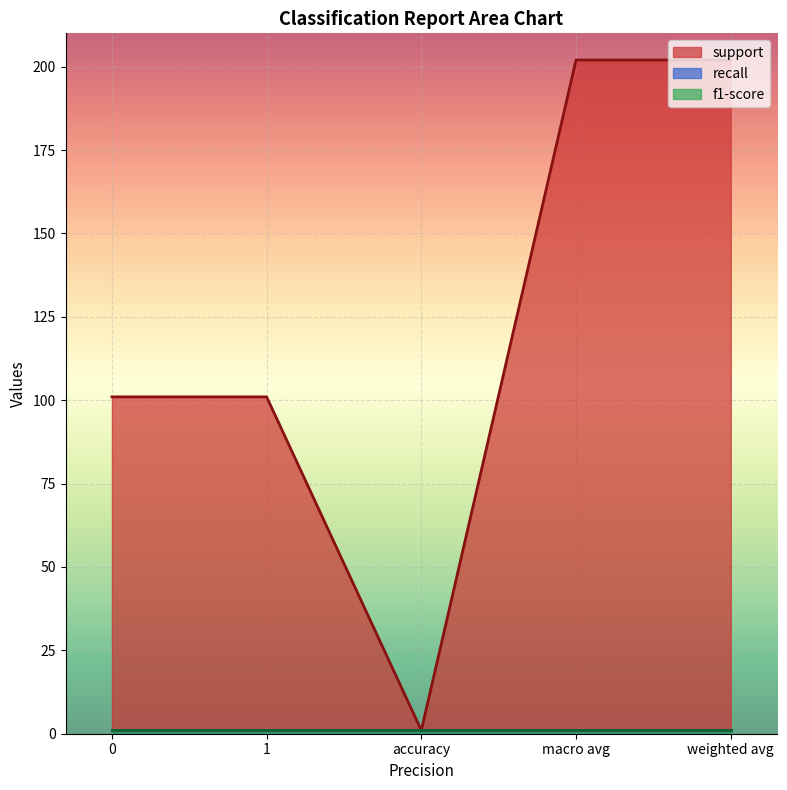

Rank the categories by recall value from lowest to highest.

0, 1, accuracy, macro avg, weighted avg